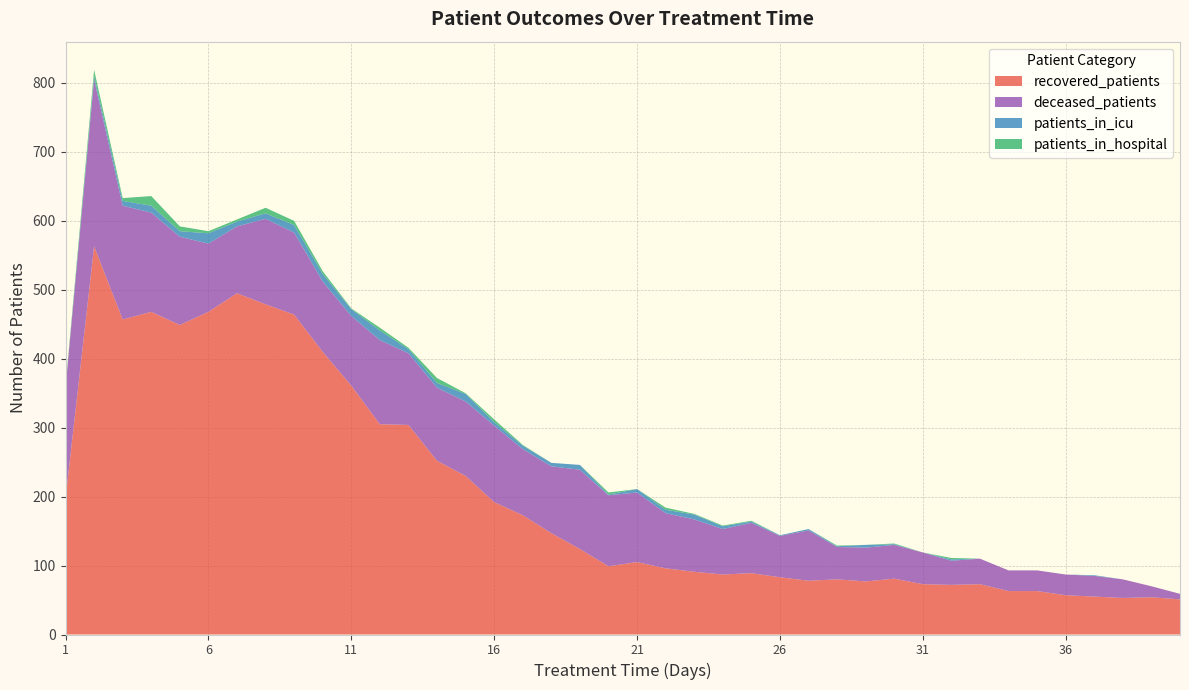

Reading left to right, what are all the values shown in this chart?

recovered_patients: 197	563	457	468	449	468	495	479	464	410	361	305	304	252	230	192	173	147	124	99	105	96	91	87	89	83	78	80	77	81	73	72	73	63	63	57	55	53	54	51
deceased_patients: 161	242	165	144	128	99	97	124	119	102	101	122	104	106	108	111	96	97	115	103	101	80	76	66	73	60	73	47	49	49	46	35	37	30	30	30	30	27	16	8
patients_in_icu: 0	5	7	10	8	15	7	8	11	11	10	14	6	7	11	5	5	5	7	1	5	5	7	4	2	1	2	1	4	1	0	2	0	0	0	0	1	0	0	0
patients_in_hospital: 2	9	4	14	7	3	3	8	6	4	1	4	2	7	1	4	1	0	0	3	0	3	1	1	1	0	0	1	0	1	0	2	0	0	0	0	0	0	0	0